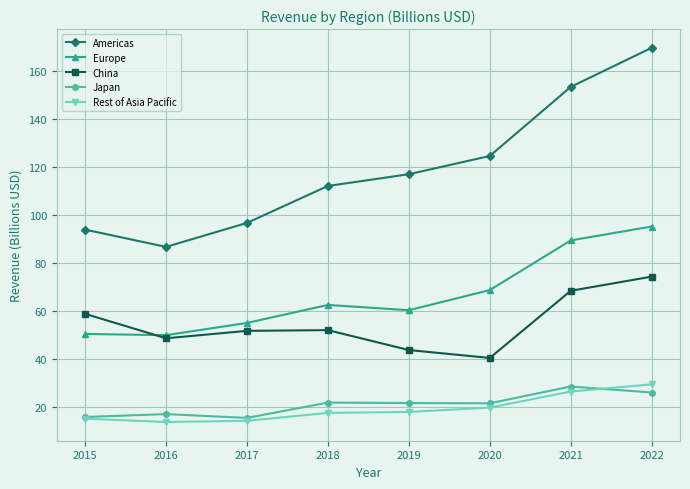

At which label does Europe first exceed 62?

2018